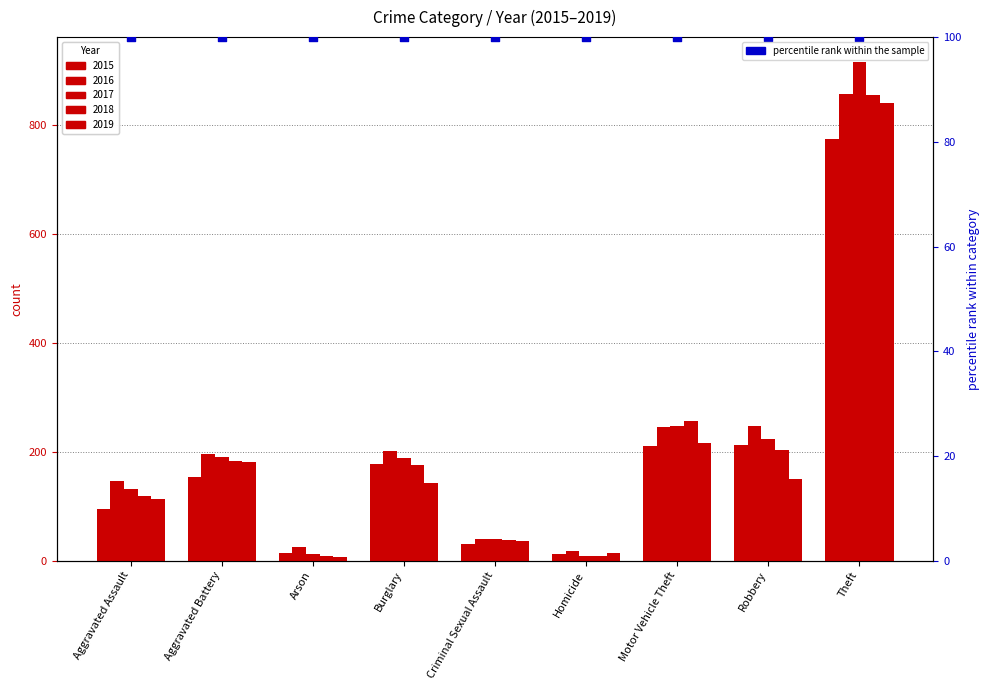

Which series has the largest total across all categories?

2016